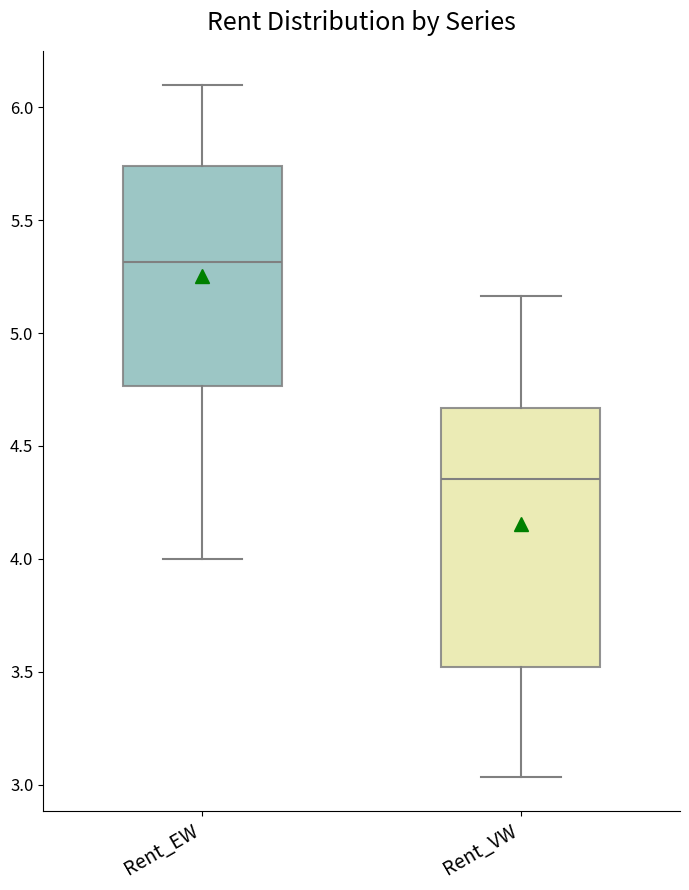

Where does the median line of the box for Rent_VW sit on the y-axis? The values are not printed on the chart, so give them approximately, as read against the axis.

4.35